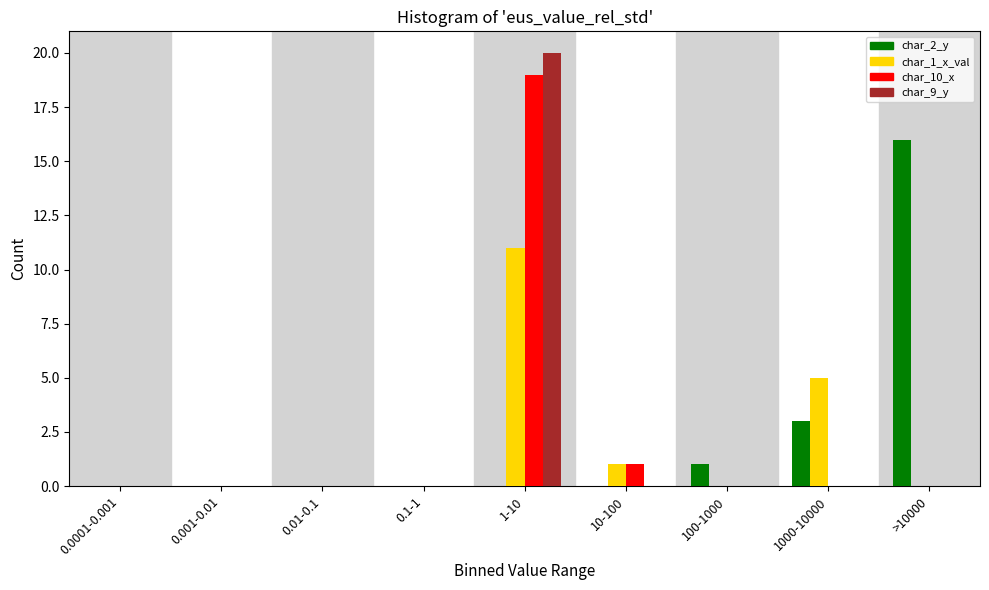

What is the sum of all char_2_y values?

20